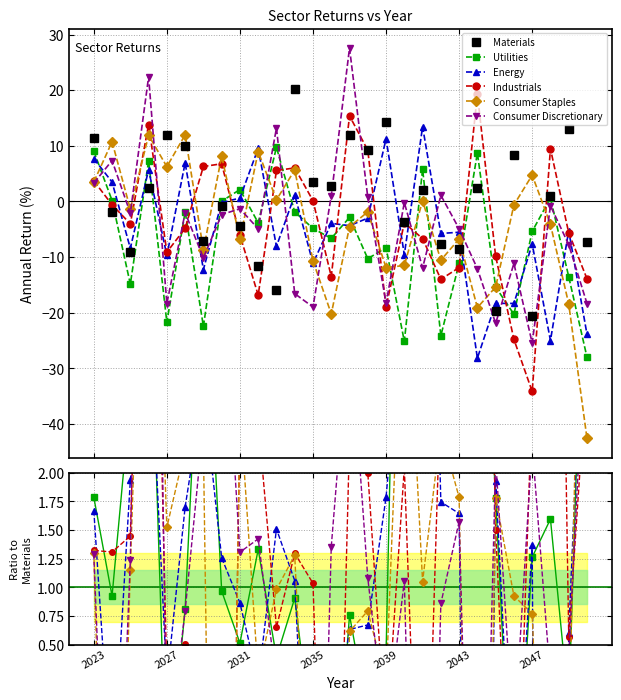

Read the Materials value at 2031.

-4.4